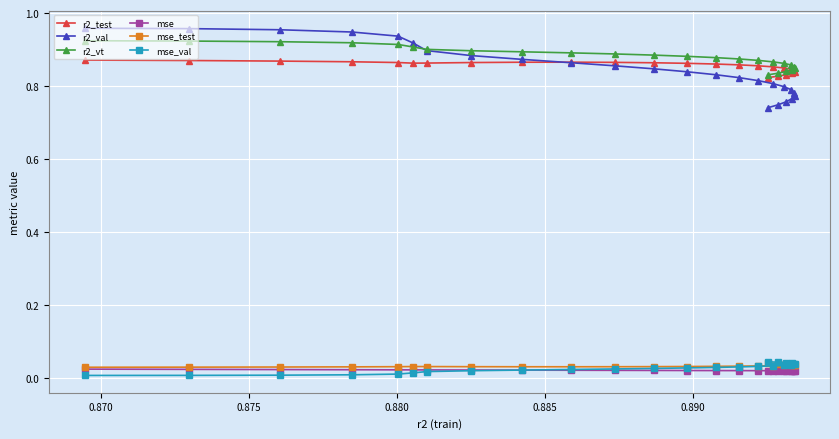

What is the lowest value of the r2_vt series?

0.8